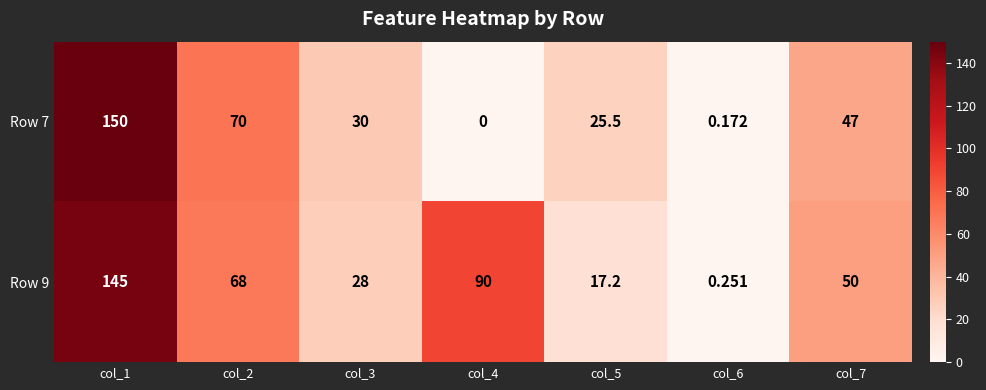

Which series has the largest total across all categories?

Row 9